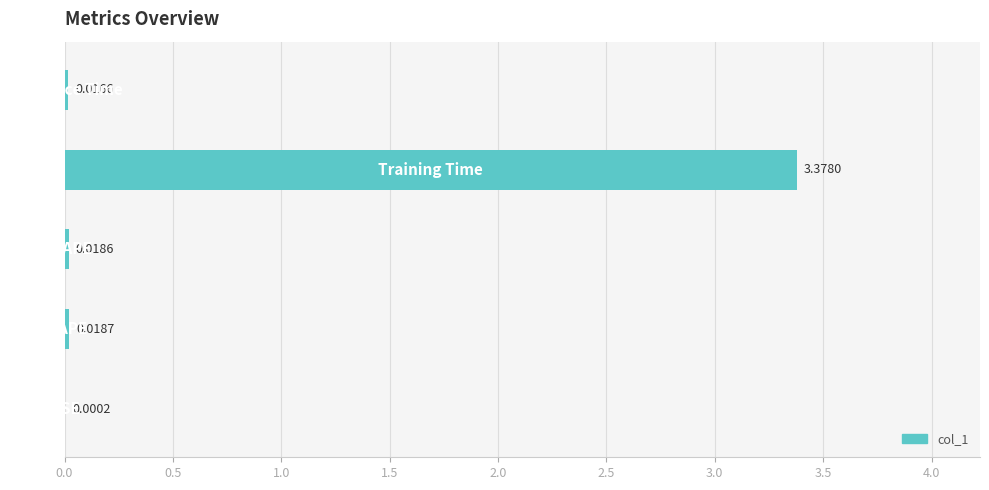

How many distinct data groups are displayed?

1